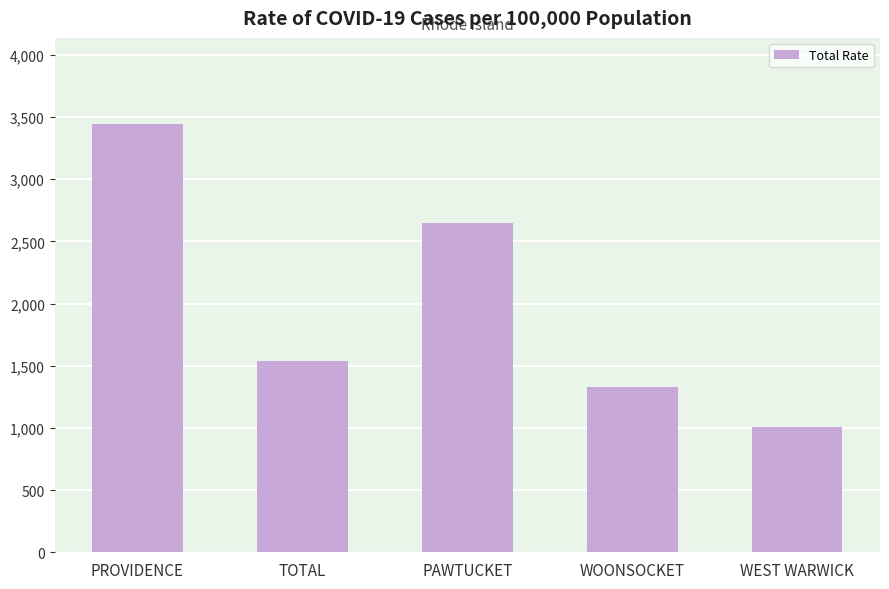

What value does the data have at TOTAL, to the nearest 50?

1550